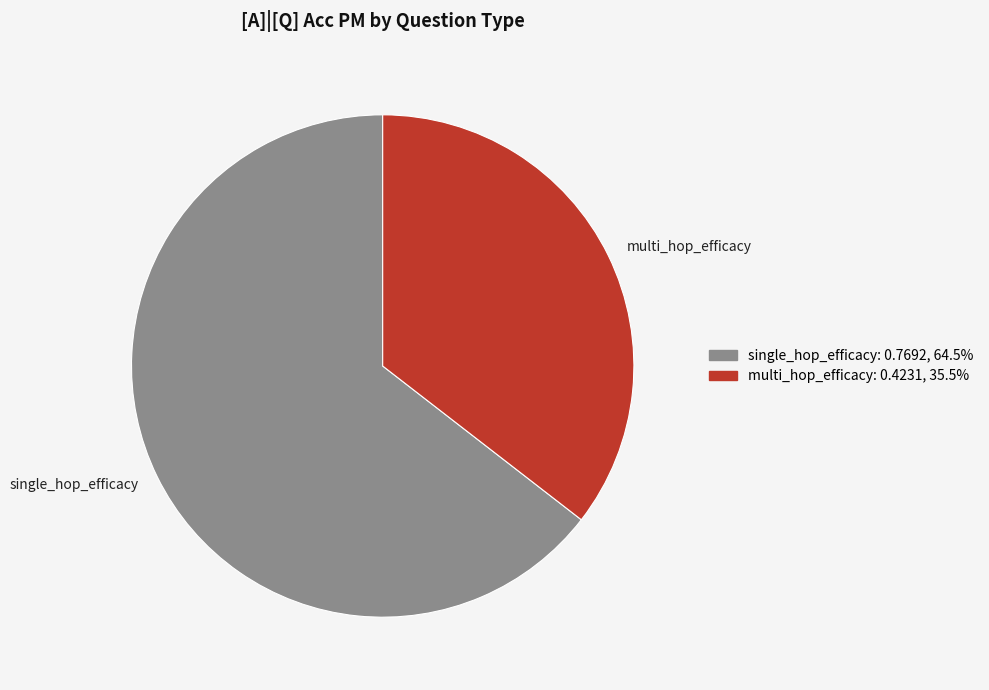

The single_hop_efficacy slice represents 65% of the pie. True or false?

True